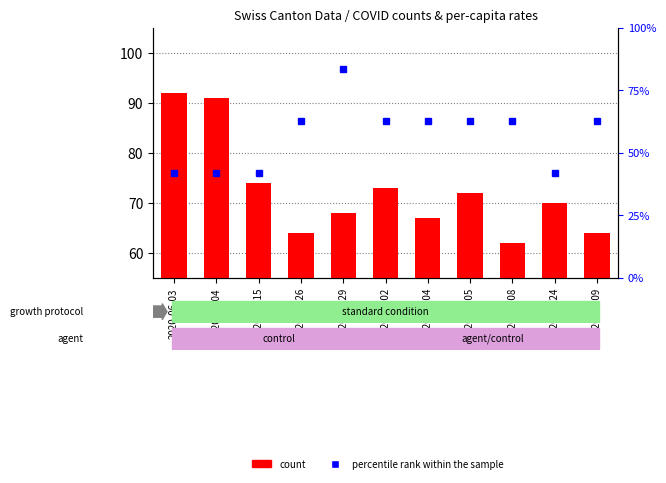

What position from the right is 2020-06-15?

9